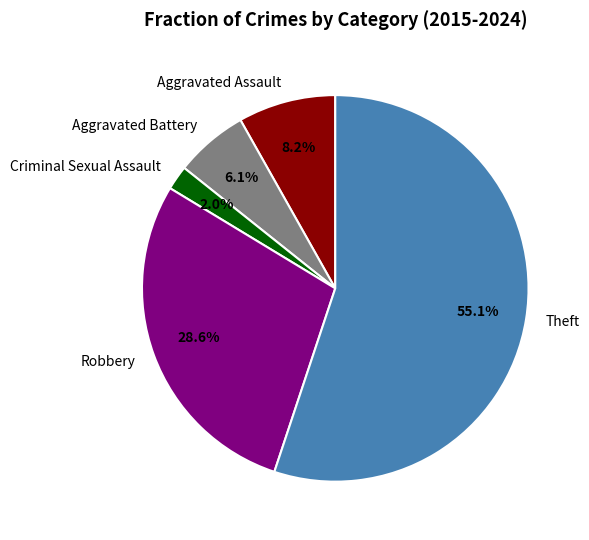

Which has a higher value, Robbery or Theft?

Theft